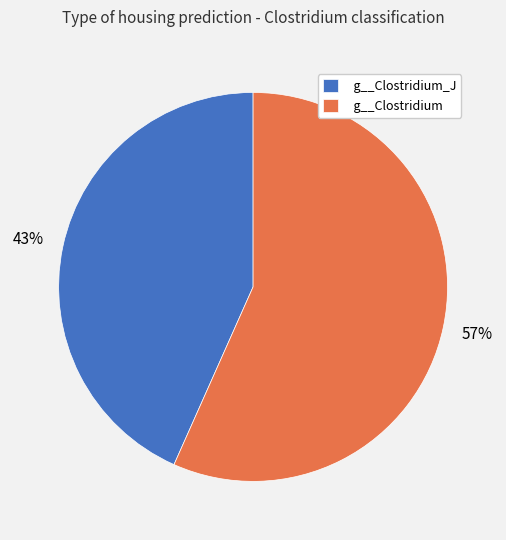

The g__Clostridium_J slice represents 49% of the pie. True or false?

False